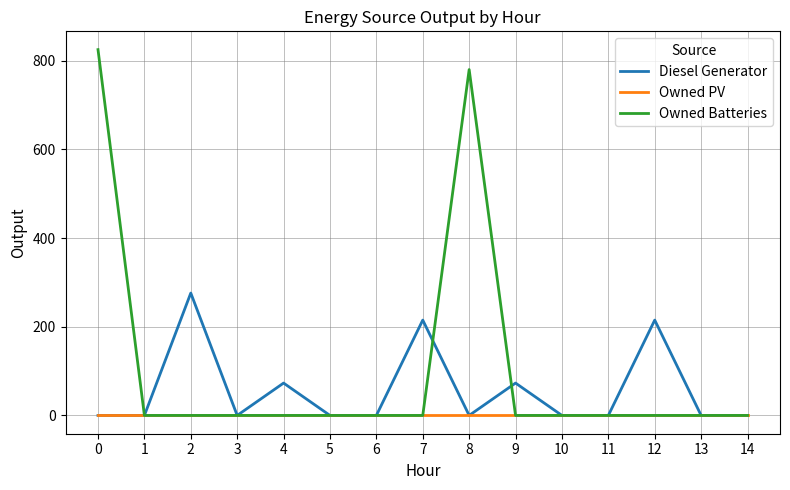

What is the greatest value displayed?

825.0